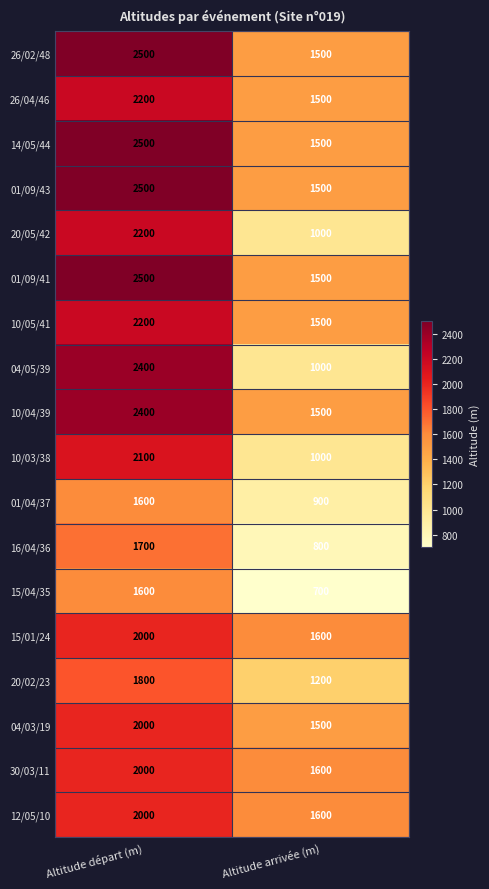

The 14/05/44 series shows 1500 at Altitude arrivée (m). True or false?

True